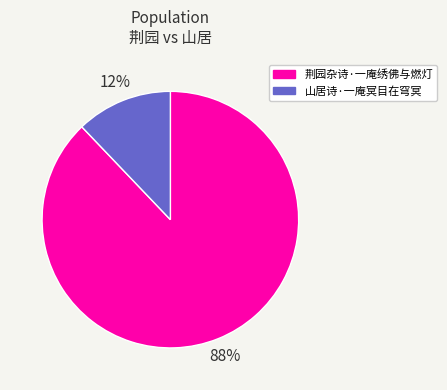

Rank the categories by value from highest to lowest.

荆园杂诗·一庵绣佛与燃灯, 山居诗·一庵冥目在穹冥